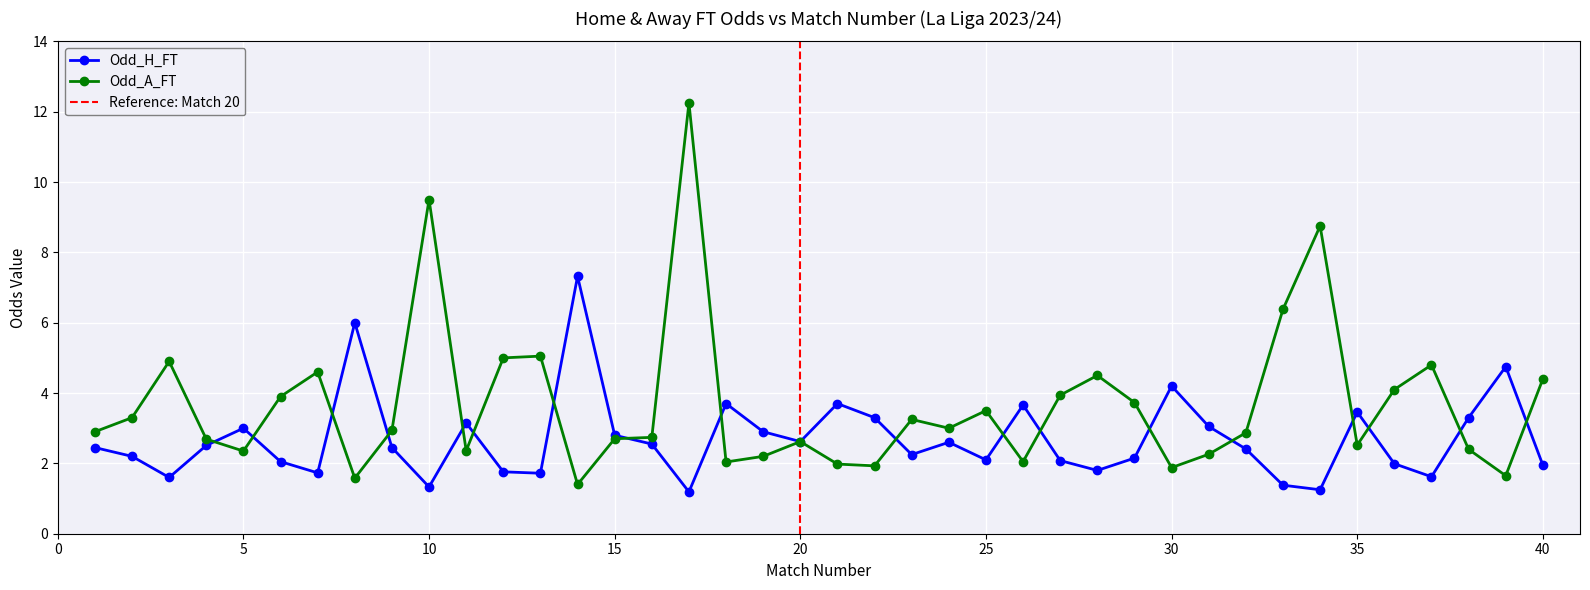

Reading left to right, what are all the values shown in this chart?

Odd_H_FT: 1=2.5	2=2.2	3=1.6	4=2.5	5=3.0	6=2.0	7=1.7	8=6.0	9=2.5	10=1.3	11=3.1	12=1.8	13=1.7	14=7.3	15=2.8	16=2.5	17=1.2	18=3.7	19=2.9	20=2.6	21=3.7	22=3.3	23=2.2	24=2.6	25=2.1	26=3.7	27=2.1	28=1.8	29=2.1	30=4.2	31=3.0	32=2.4	33=1.4	34=1.2	35=3.5	36=2.0	37=1.6	38=3.3	39=4.8	40=1.9
Odd_A_FT: 1=2.9	2=3.3	3=4.9	4=2.7	5=2.4	6=3.9	7=4.6	8=1.6	9=2.9	10=9.5	11=2.4	12=5.0	13=5.0	14=1.4	15=2.7	16=2.7	17=12.2	18=2.0	19=2.2	20=2.6	21=2.0	22=1.9	23=3.2	24=3.0	25=3.5	26=2.0	27=3.9	28=4.5	29=3.7	30=1.9	31=2.3	32=2.9	33=6.4	34=8.8	35=2.5	36=4.1	37=4.8	38=2.4	39=1.6	40=4.4